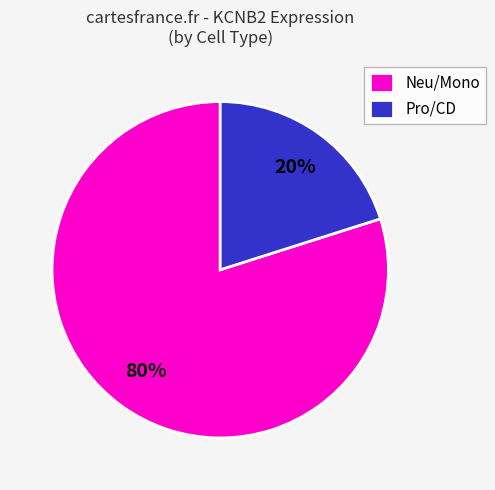

The Pro/CD slice represents 14% of the pie. True or false?

False